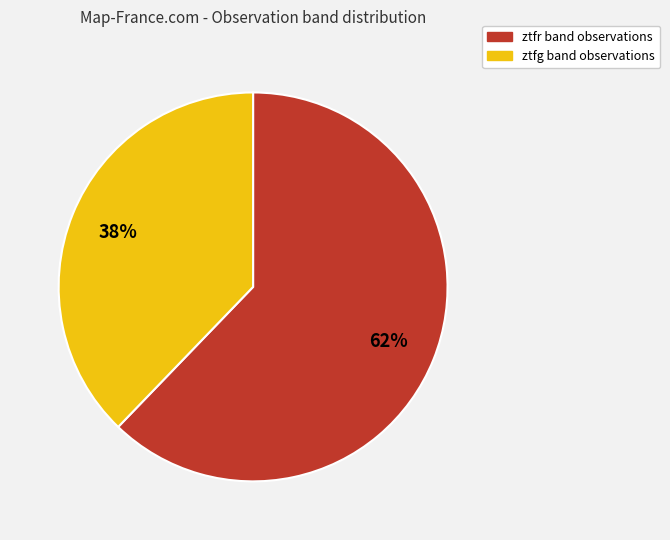

How many segments does this pie chart have?

2